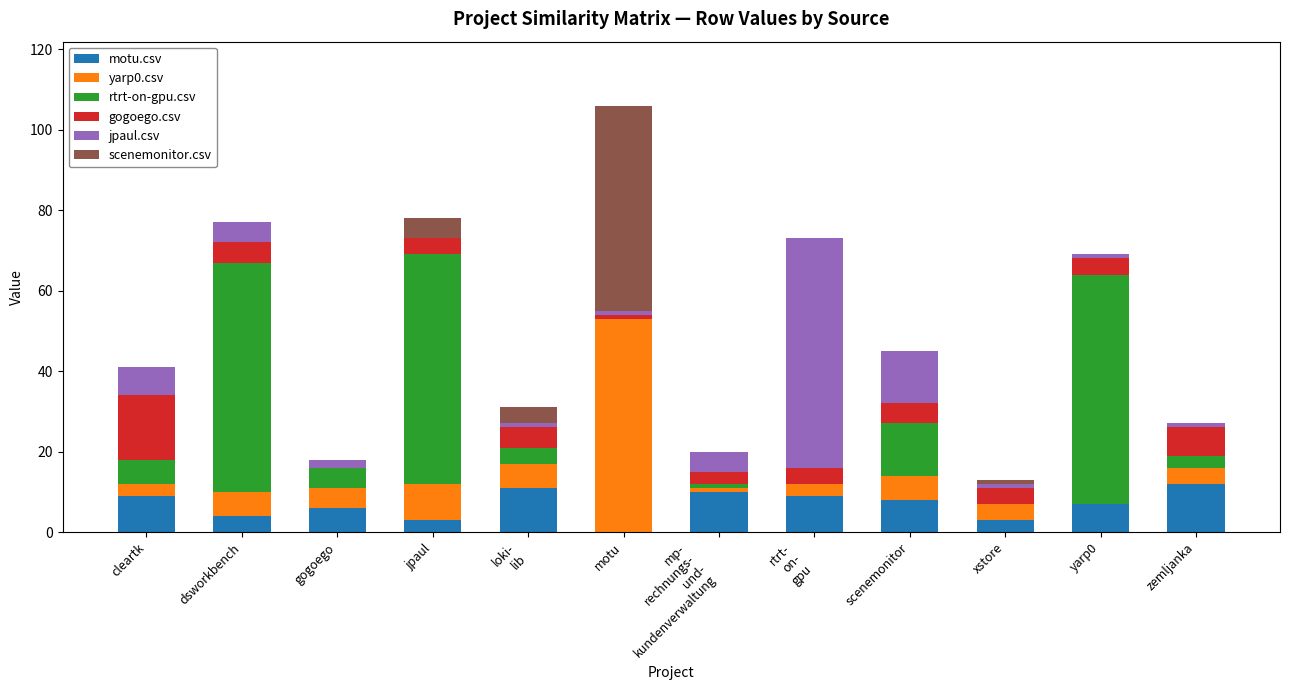

What is the total value across all series at scenemonitor?

45